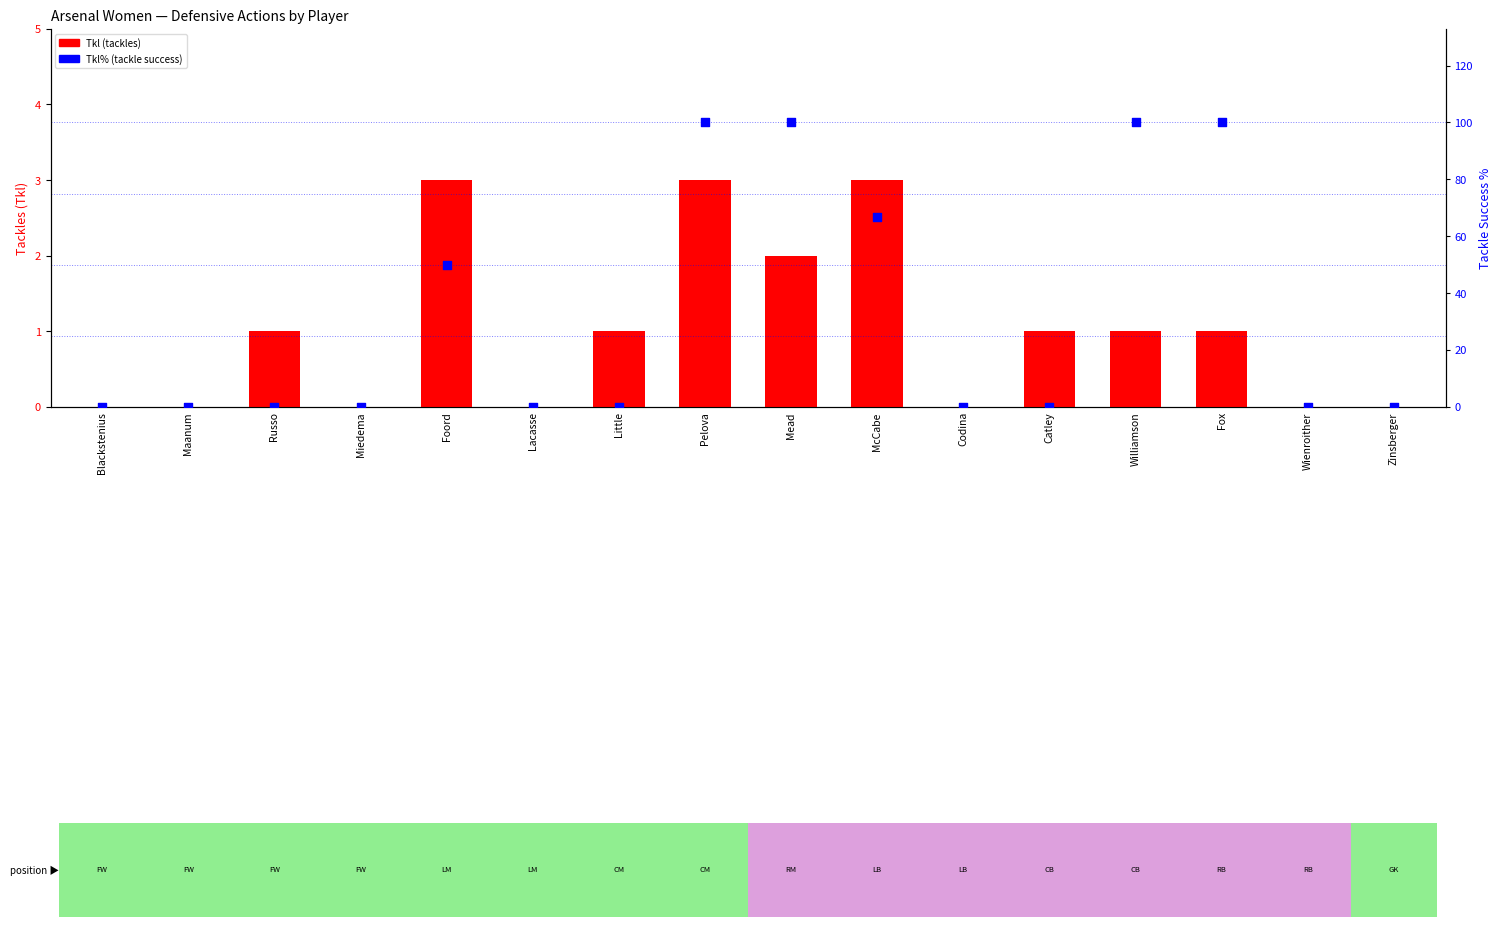

What are all the series names shown in the legend?

Tkl, Tkl%